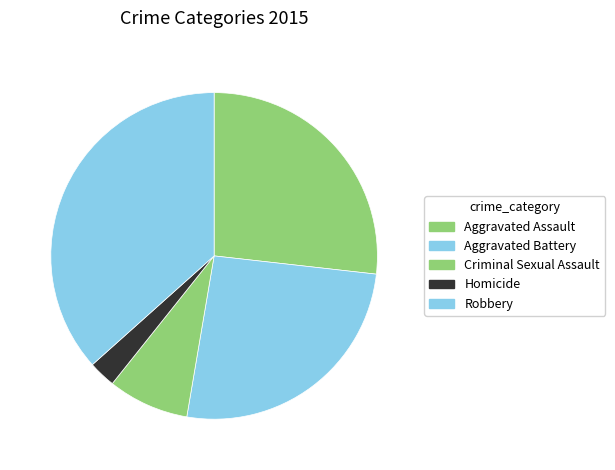

What is the largest slice in the pie chart?

Robbery